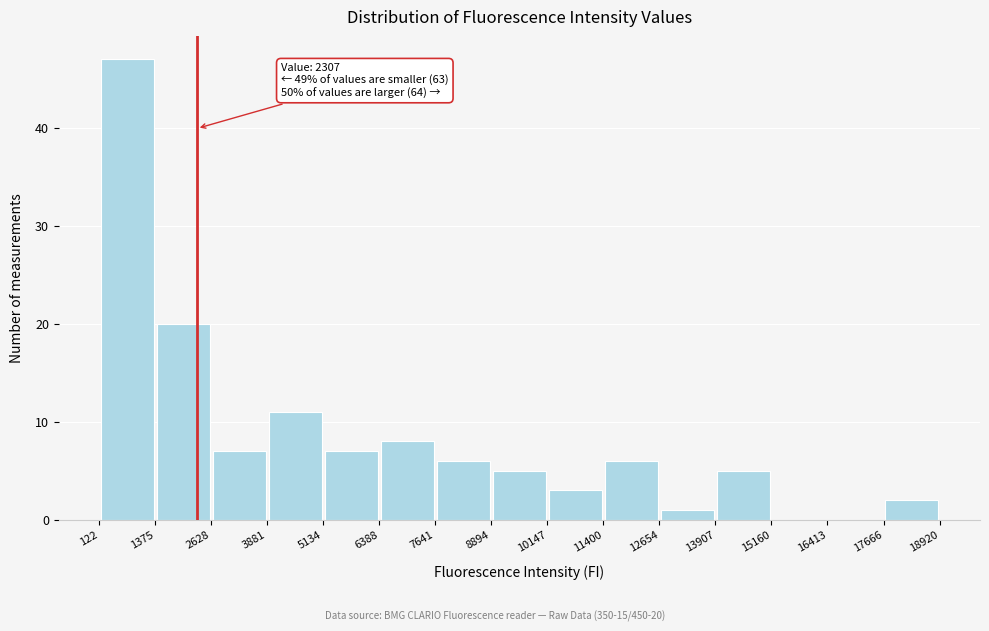

Over which range of the x-axis is the bar tallest?

122 to 1375